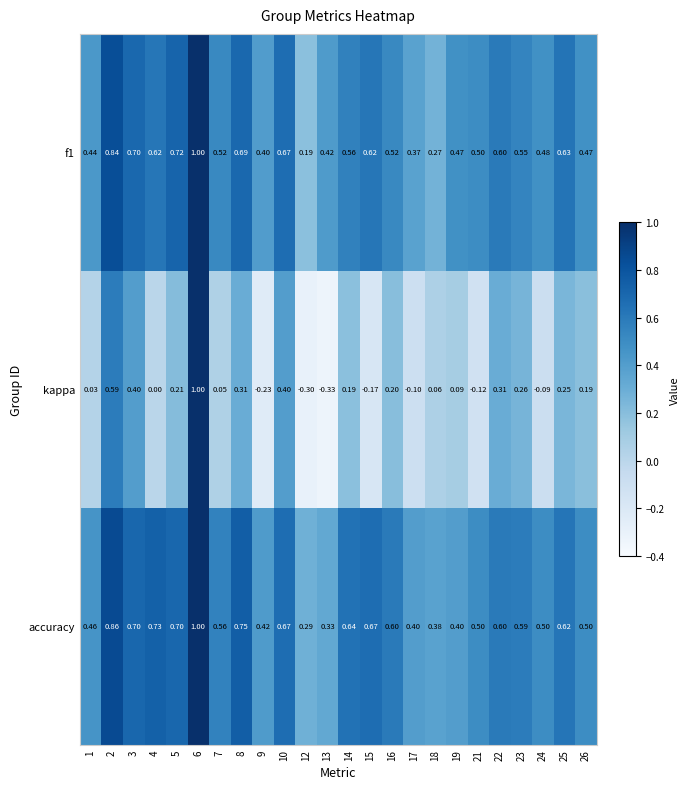

What is the spread (max minus min) of values at 8?

0.4